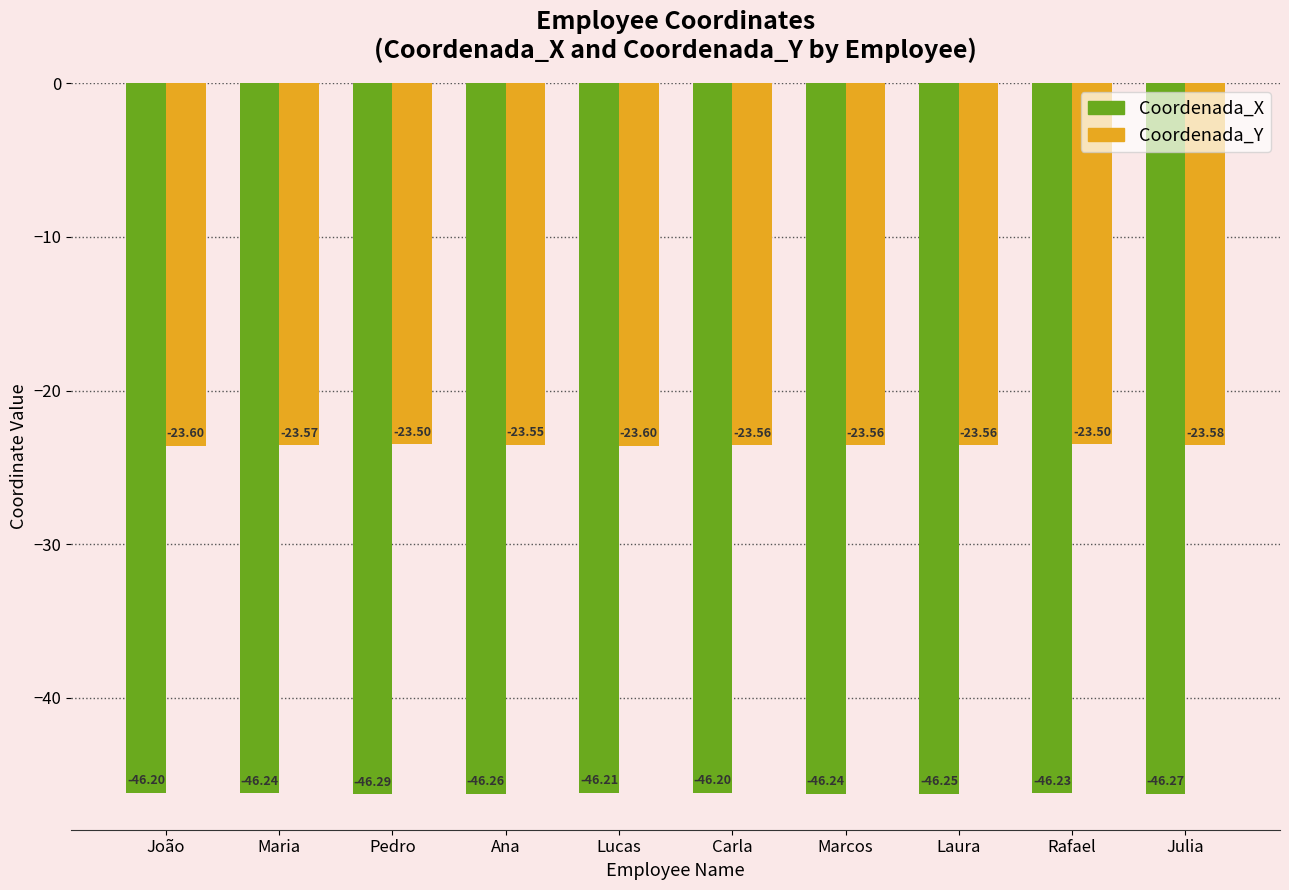

What is the highest value of the Coordenada_Y series?

-23.5